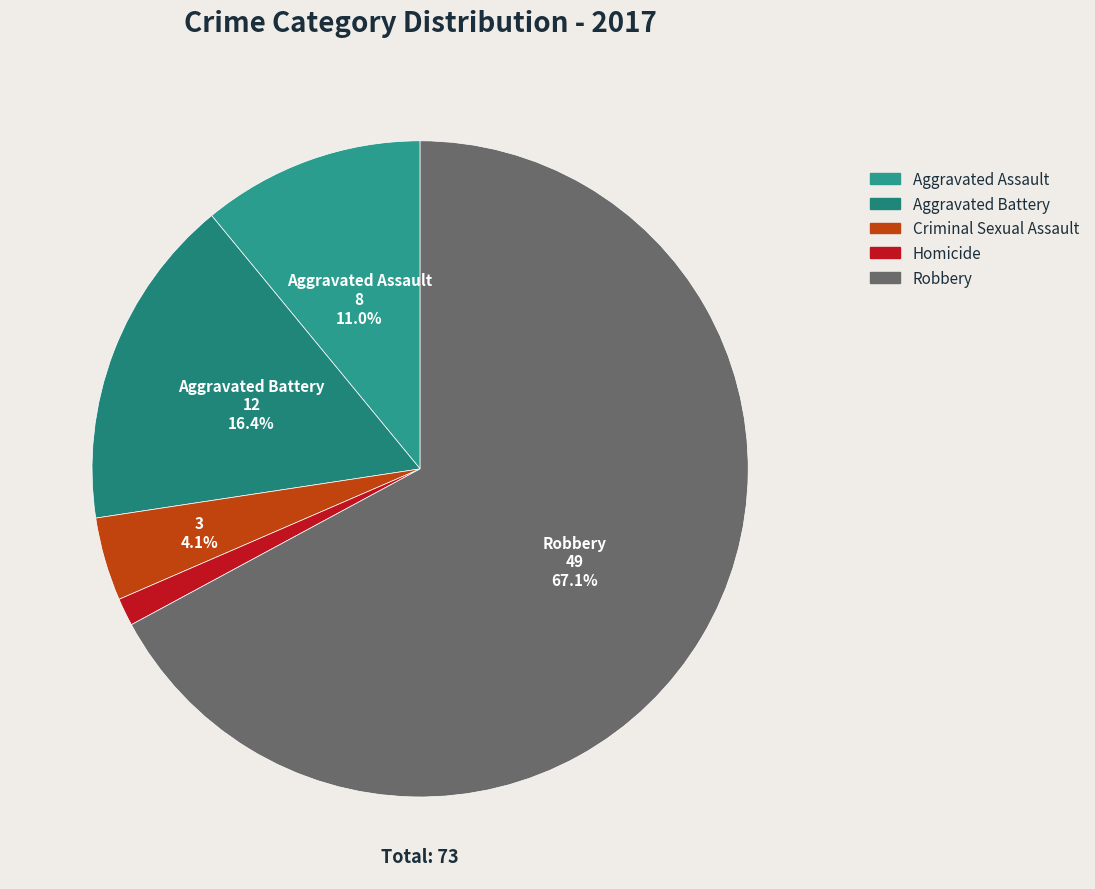

How many segments does this pie chart have?

5